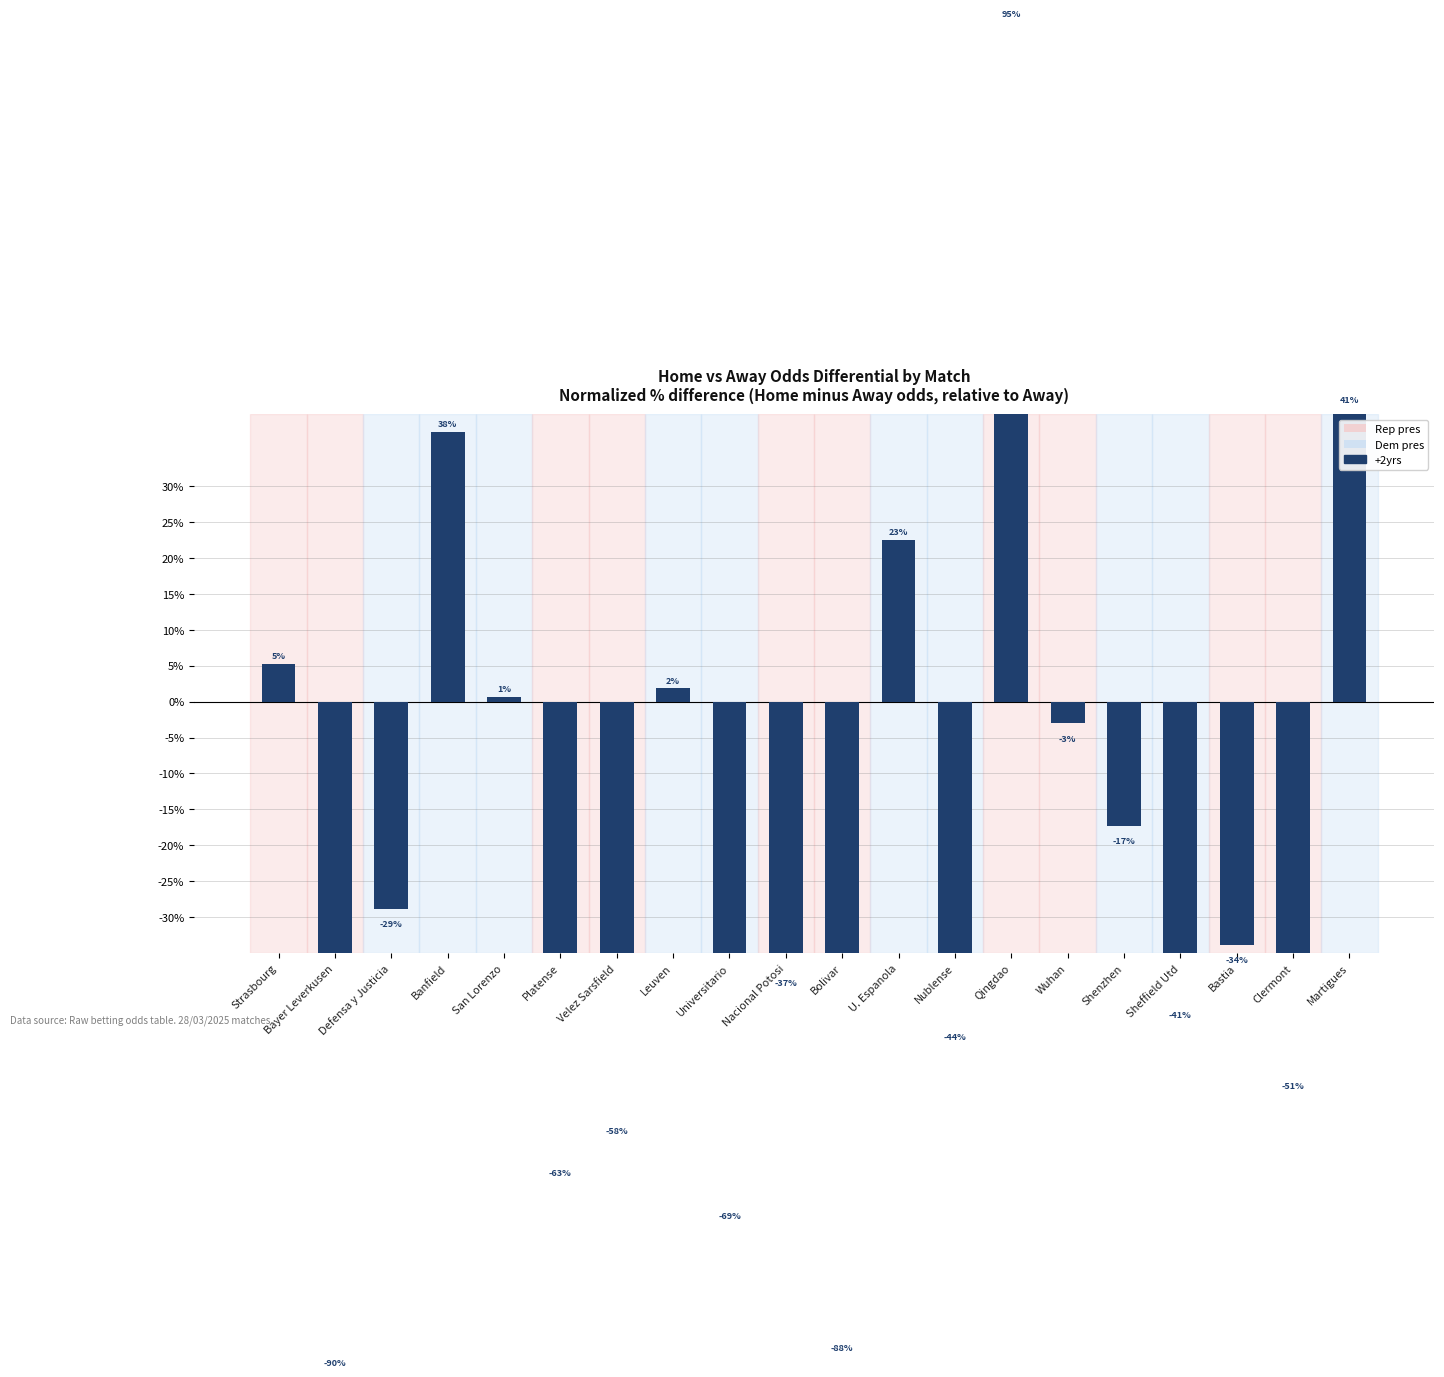

The chart shows a value of -44.4 at Nublense. True or false?

True